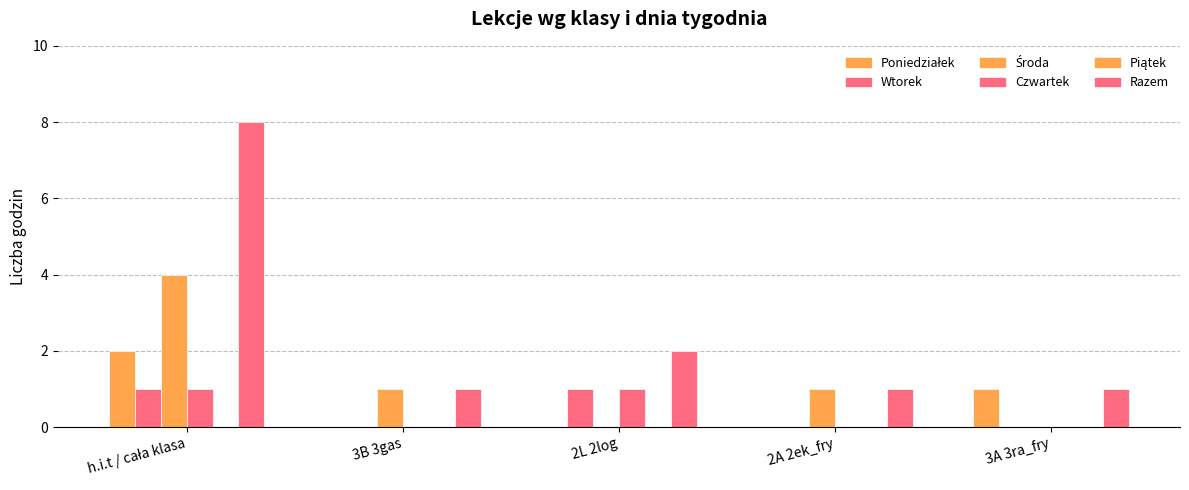

What is the average value of the Razem series?

3